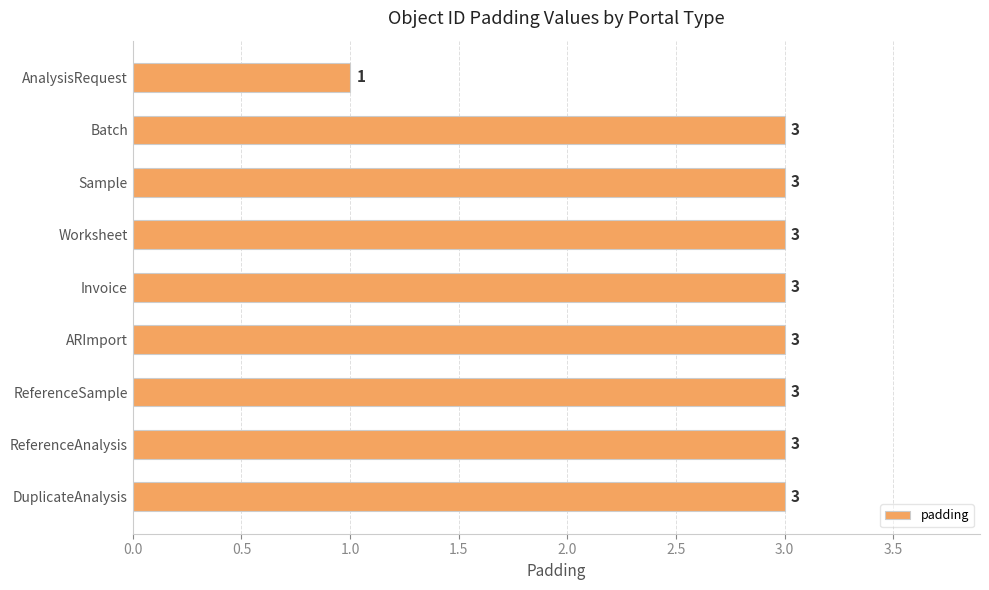

What is the change in value from AnalysisRequest to ReferenceSample?

+2